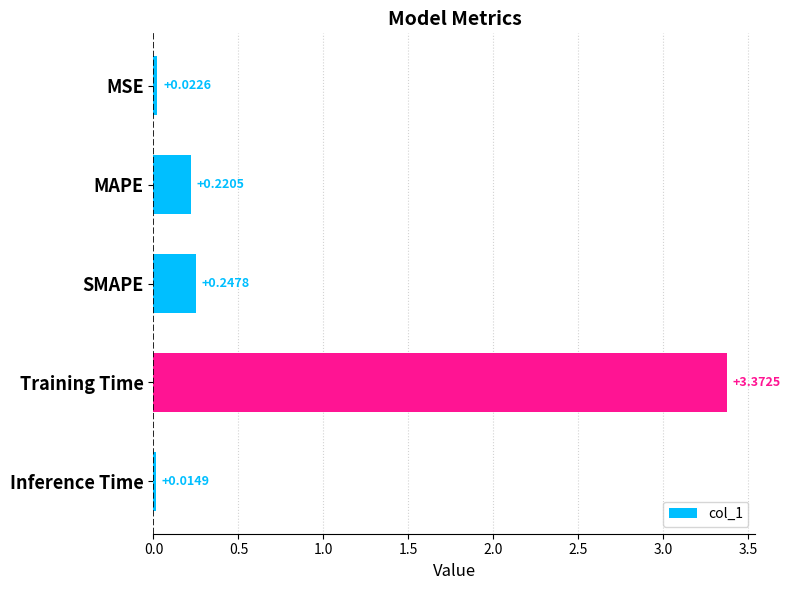

What is the average value?

0.8